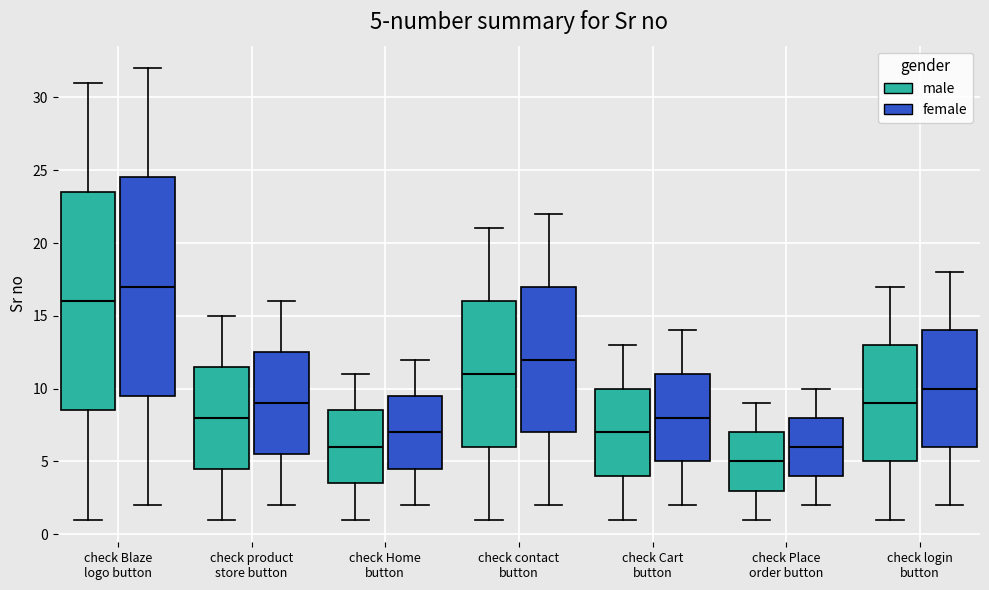

Which box has the highest median line?

check Blaze logo button (female)